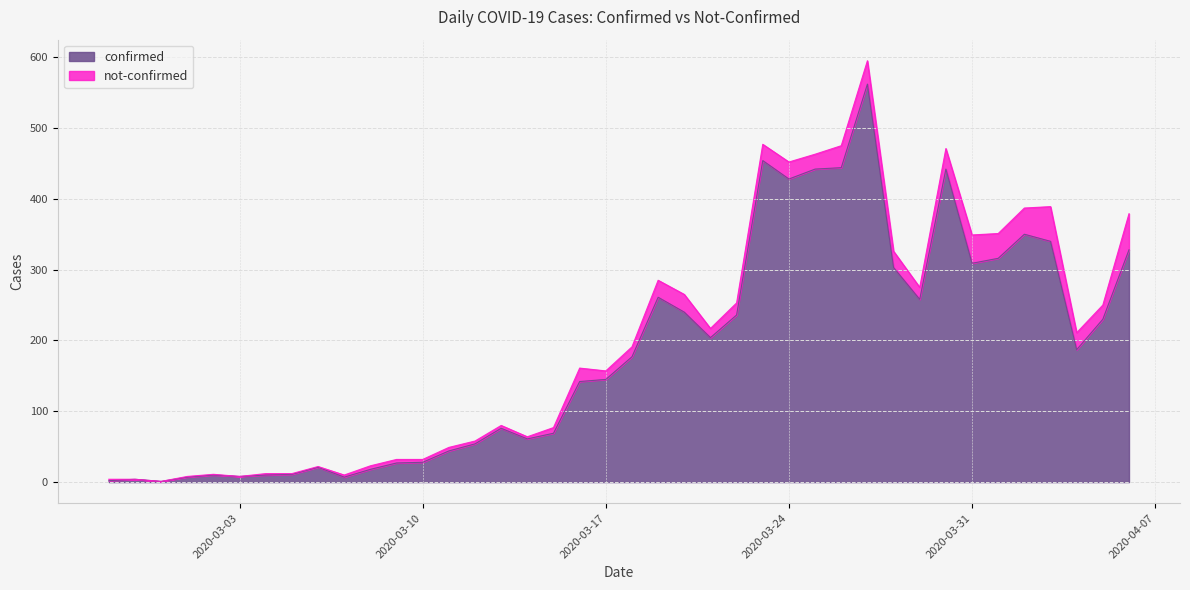

Reading left to right, transcribe all the data shown in this chart.

2020-02-27=2	2020-02-28=4	2020-02-29=1	2020-03-01=7	2020-03-02=10	2020-03-03=8	2020-03-04=10	2020-03-05=11	2020-03-06=21	2020-03-07=7	2020-03-08=18	2020-03-09=27	2020-03-10=28	2020-03-11=44	2020-03-12=54	2020-03-13=76	2020-03-14=61	2020-03-15=69	2020-03-16=142	2020-03-17=145	2020-03-18=177	2020-03-19=261	2020-03-20=240	2020-03-21=204	2020-03-22=236	2020-03-23=454	2020-03-24=428	2020-03-25=442	2020-03-26=444	2020-03-27=562	2020-03-28=303	2020-03-29=258	2020-03-30=442	2020-03-31=309	2020-04-01=316	2020-04-02=350	2020-04-03=340	2020-04-04=187	2020-04-05=230	2020-04-06=328